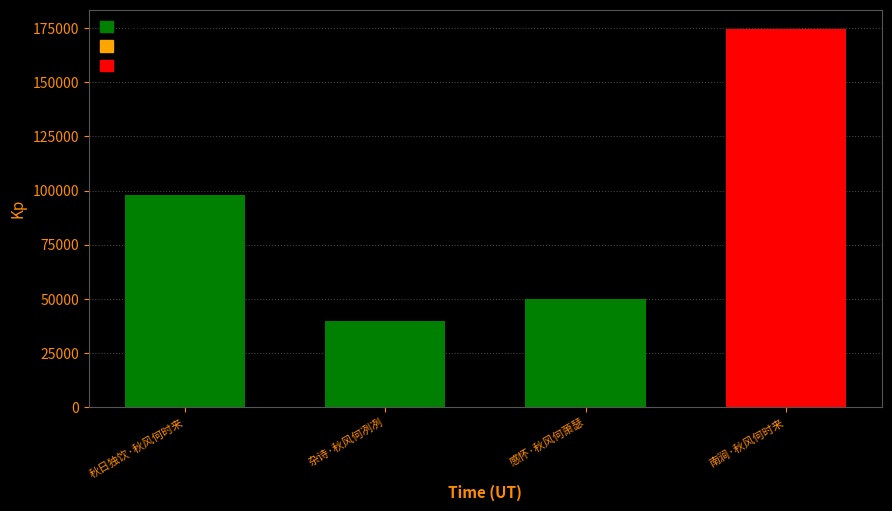

List the labels in order of value, largest first.

南涧·秋风何时来, 秋日独饮·秋风何时来, 感怀·秋风何萧瑟, 杂诗·秋风何冽冽